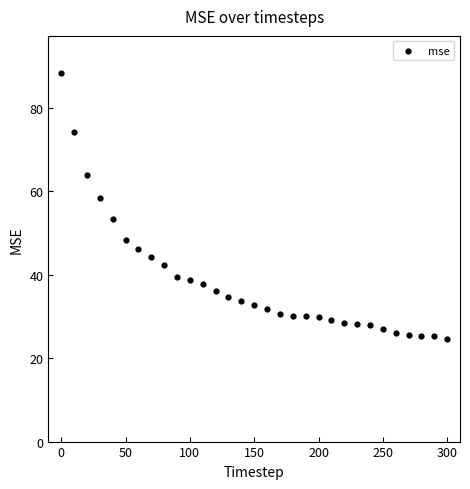

What is the range of Y values (max minus min)?

63.9